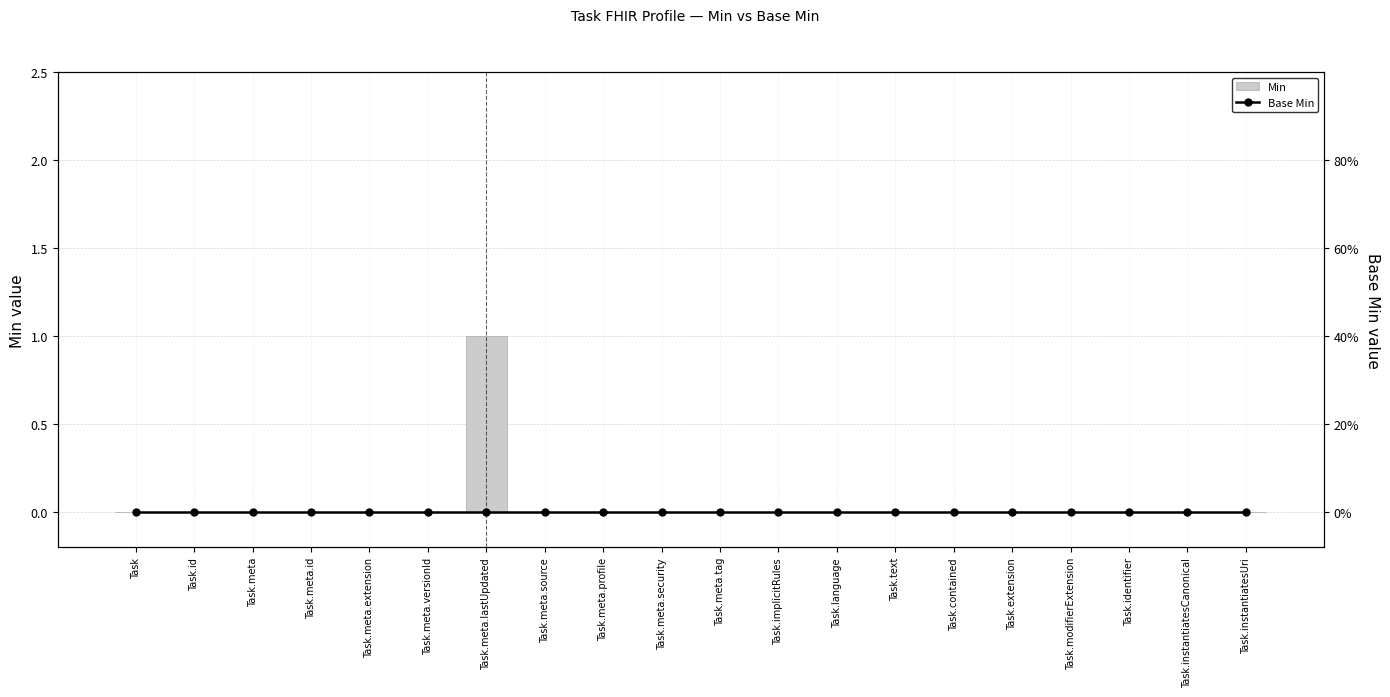

List the labels in order of Min value, largest first.

Task.meta.lastUpdated, Task, Task.id, Task.meta, Task.meta.id, Task.meta.extension, Task.meta.versionId, Task.meta.source, Task.meta.profile, Task.meta.security, Task.meta.tag, Task.implicitRules, Task.language, Task.text, Task.contained, Task.extension, Task.modifierExtension, Task.identifier, Task.instantiatesCanonical, Task.instantiatesUri